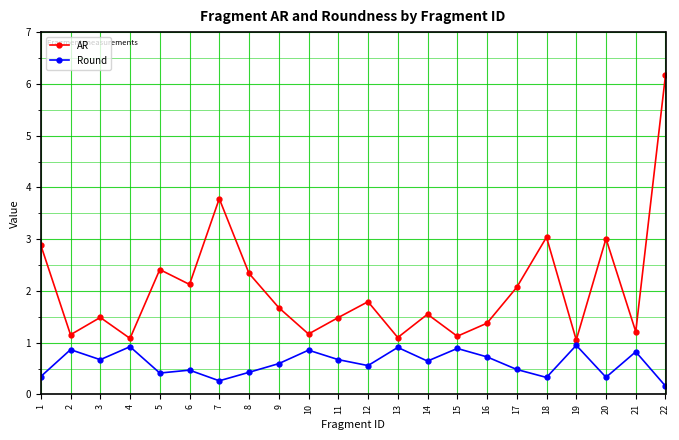

Which category has the highest value in the AR series?

22